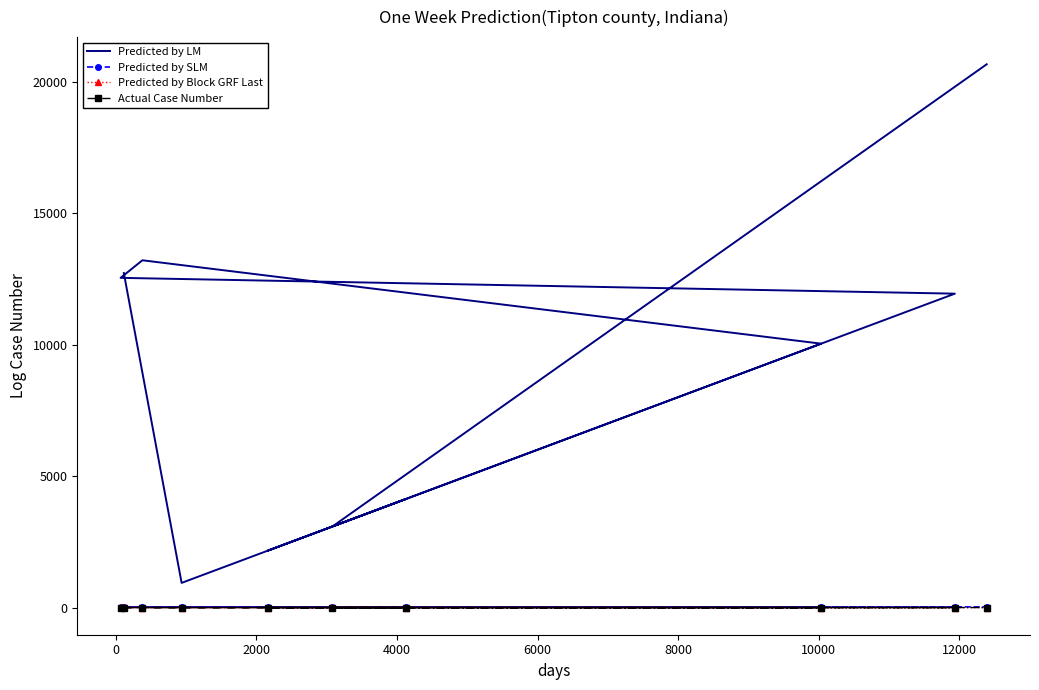

True or false: Actual Case Number and Predicted by Block GRF Last cross at least once.

False